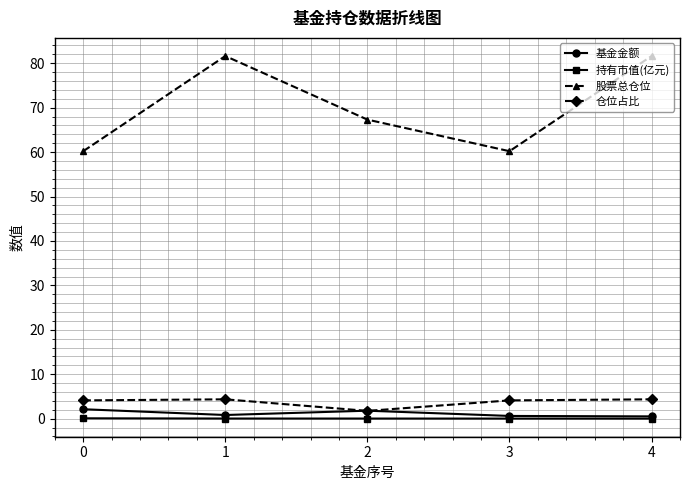

What are all the series names shown in the legend?

基金金额, 持有市值(亿元), 股票总仓位, 仓位占比